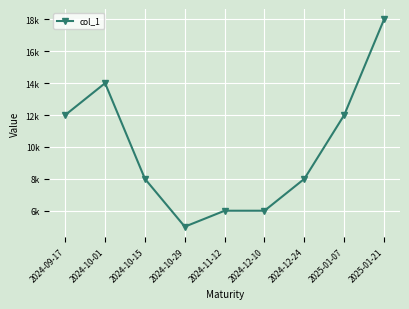

What is the difference between the maximum and minimum values?

13000